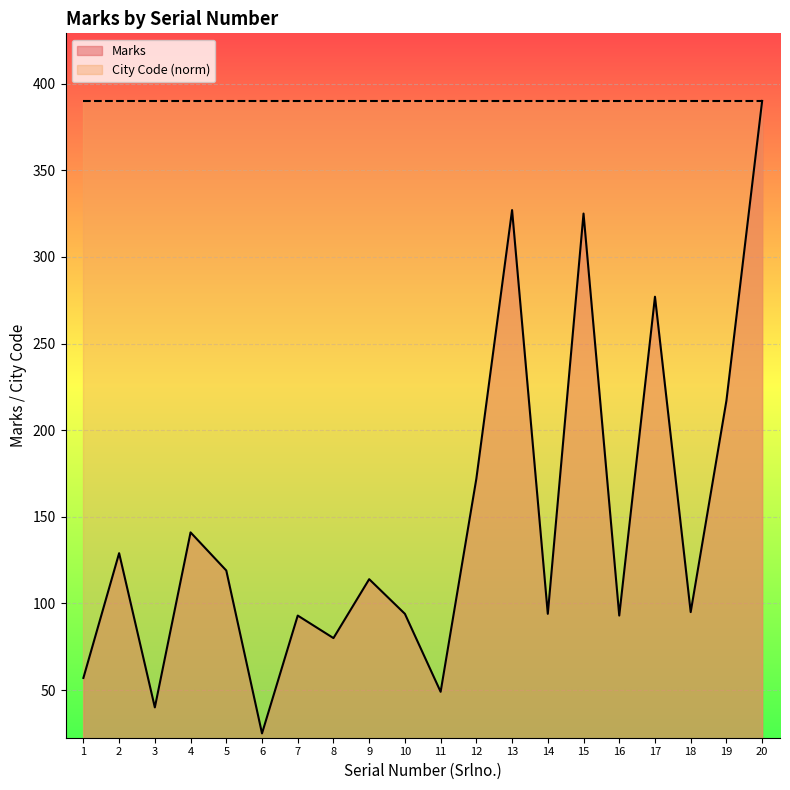

What is the sum of all values?

2931